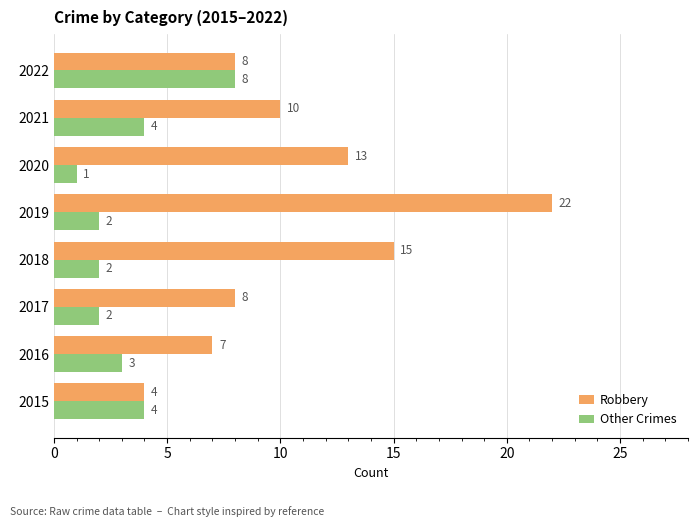

Rank the series by their average value, from highest to lowest.

Robbery, Other Crimes